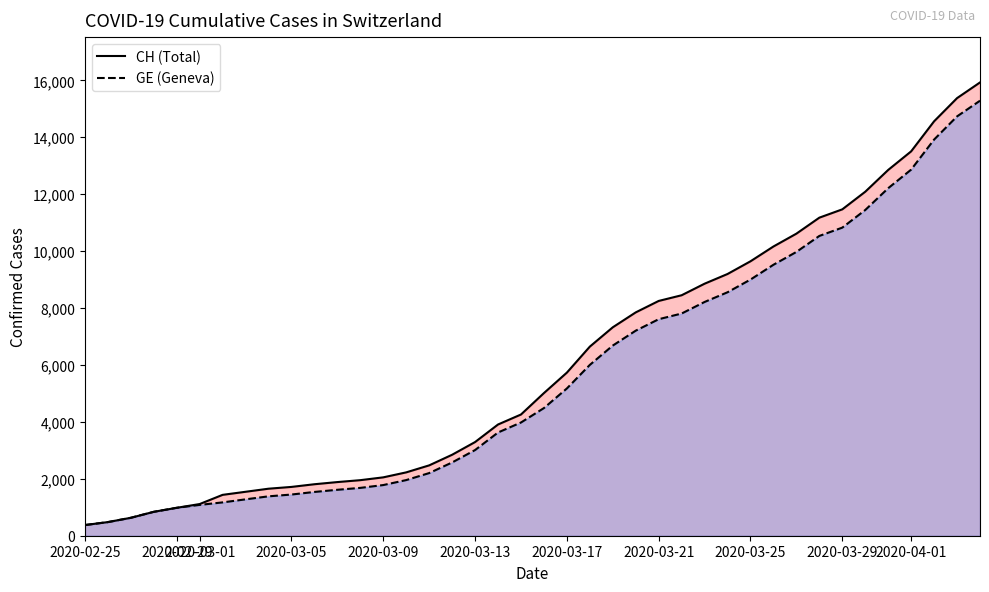

What is the value of the GE point at the 36th from the left?

12210